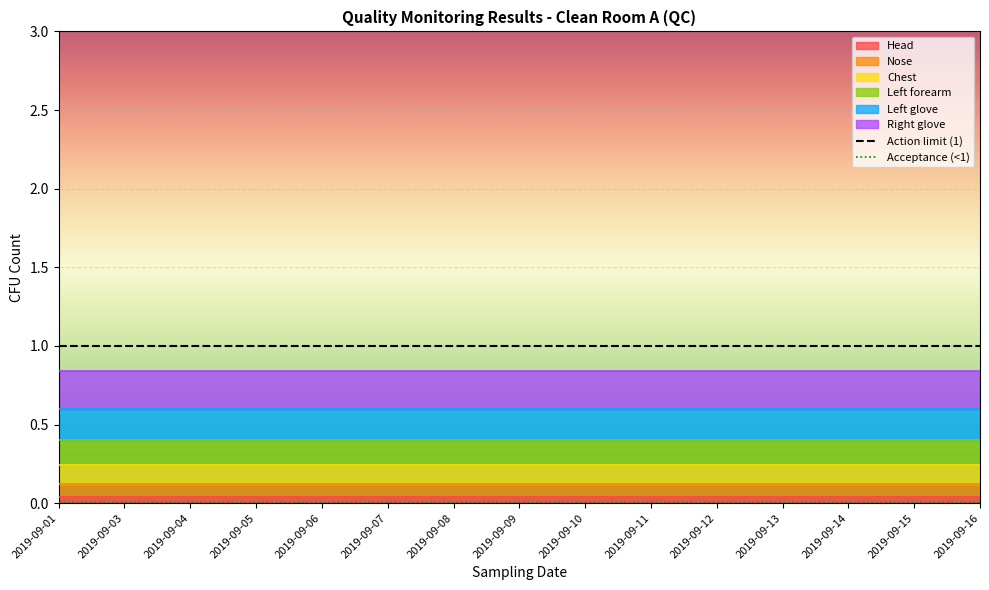

True or false: Action limit (1) has a value of 2 at 2019-09-01.

False